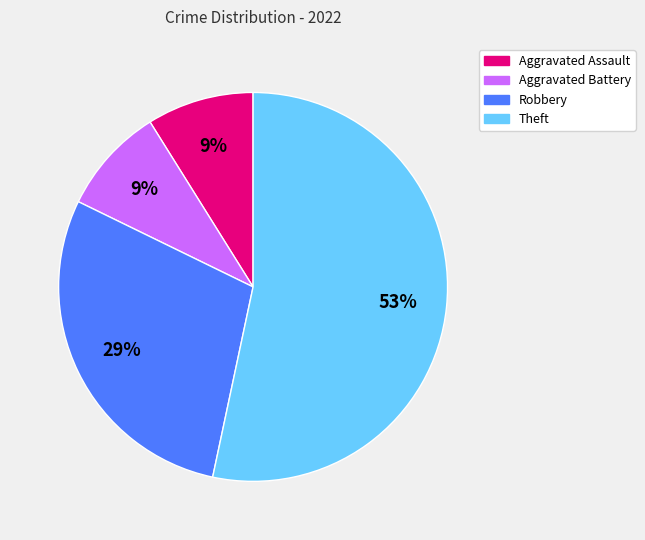

Which slice is the largest?

Theft